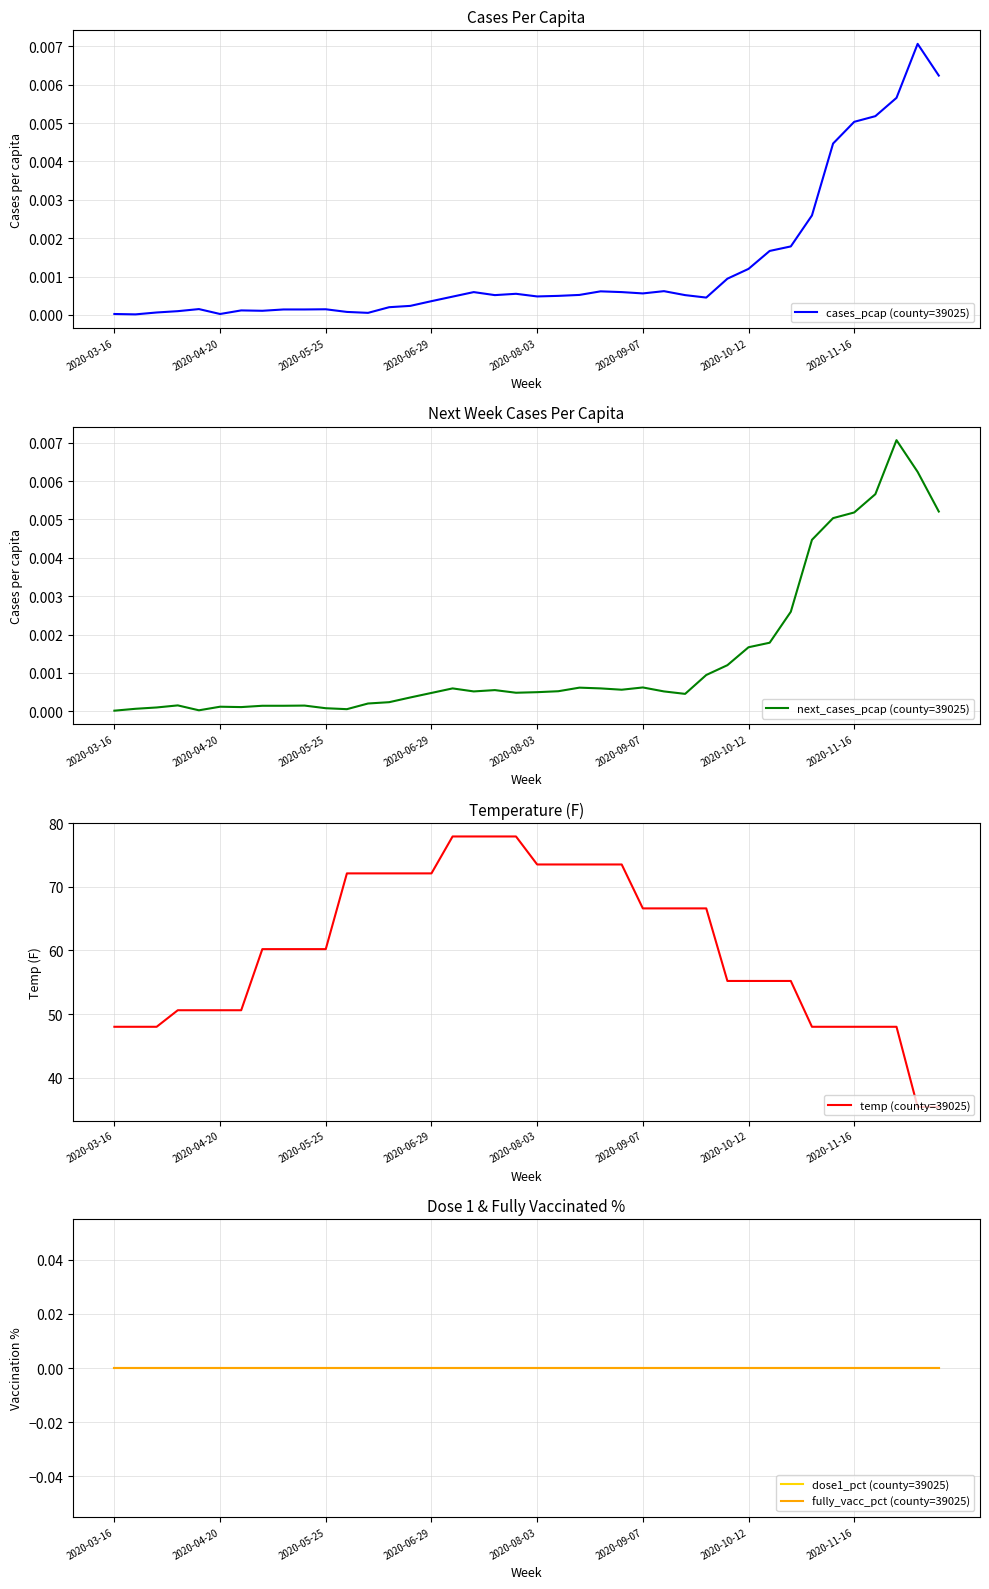

True or false: temp (county=39025) has more than 2 points higher than both neighbors.

False